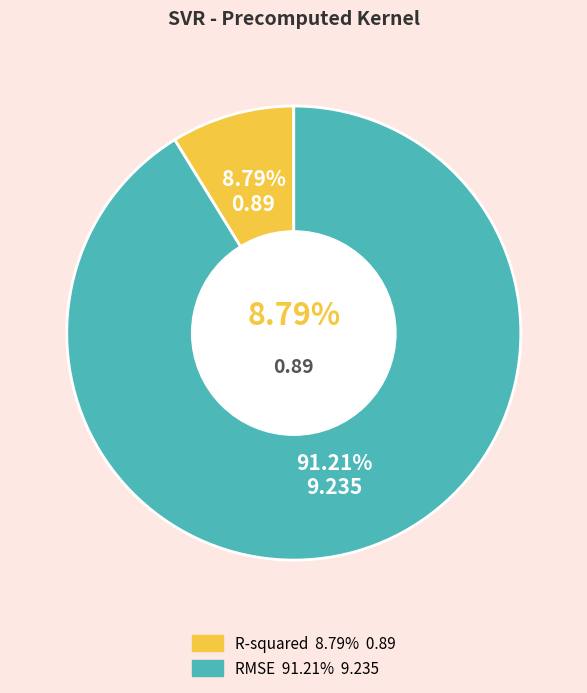

What is the largest slice in the pie chart?

RMSE